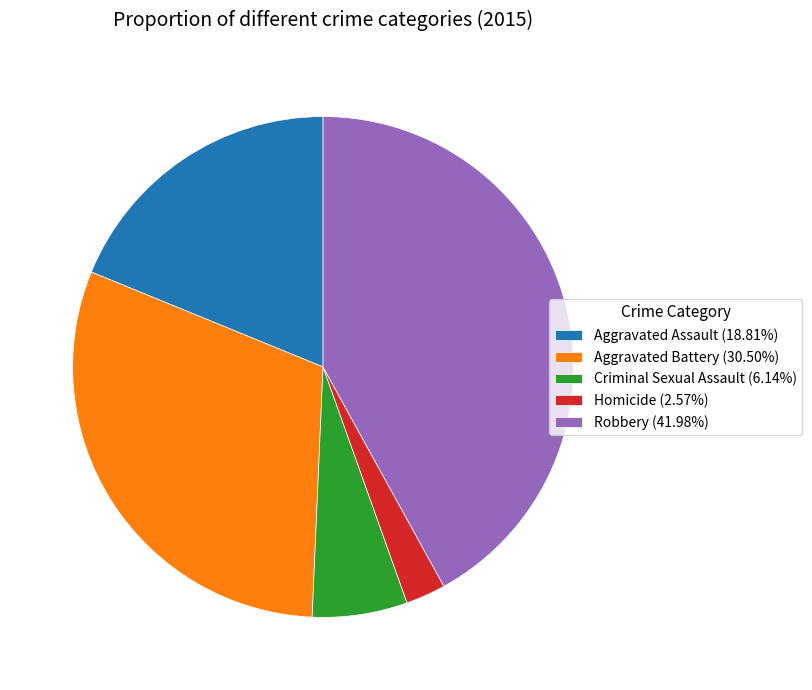

What is the ratio of the value at Robbery (41.98%) to the value at Aggravated Assault (18.81%)?

2.2